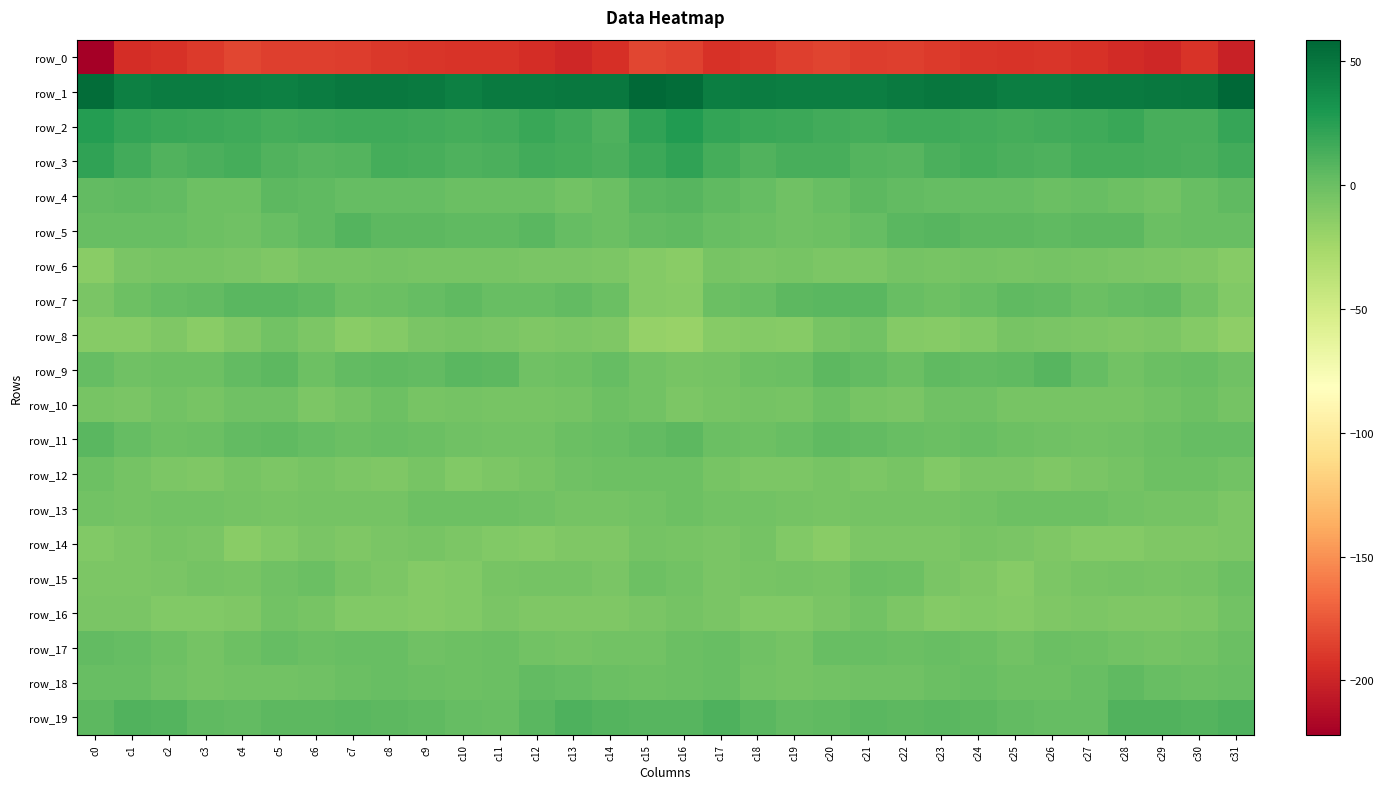

What is the sum of all row_8 values?

-306.9